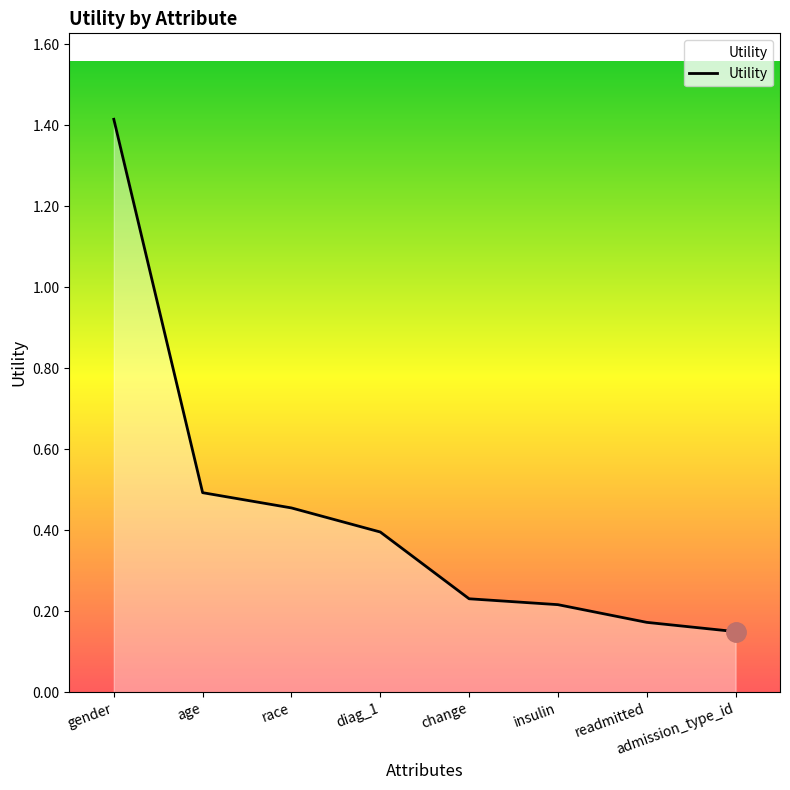

True or false: the data shows 0.5 at race.

True